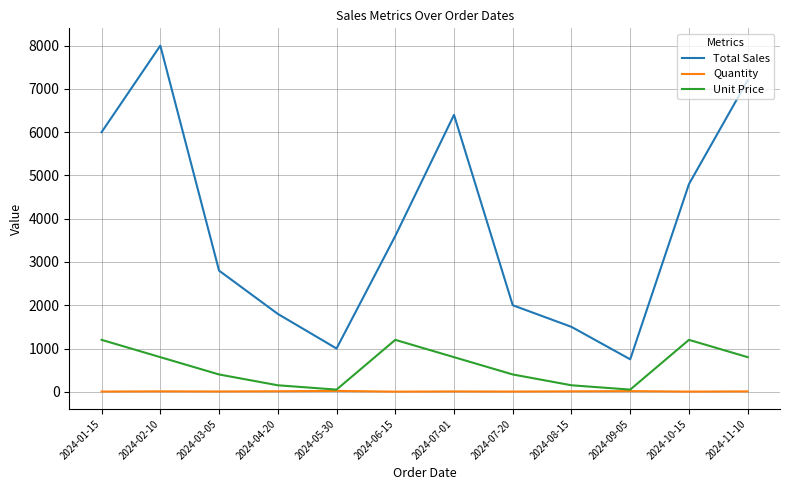

Rank the series by their maximum value, from highest to lowest.

Total Sales, Unit Price, Quantity